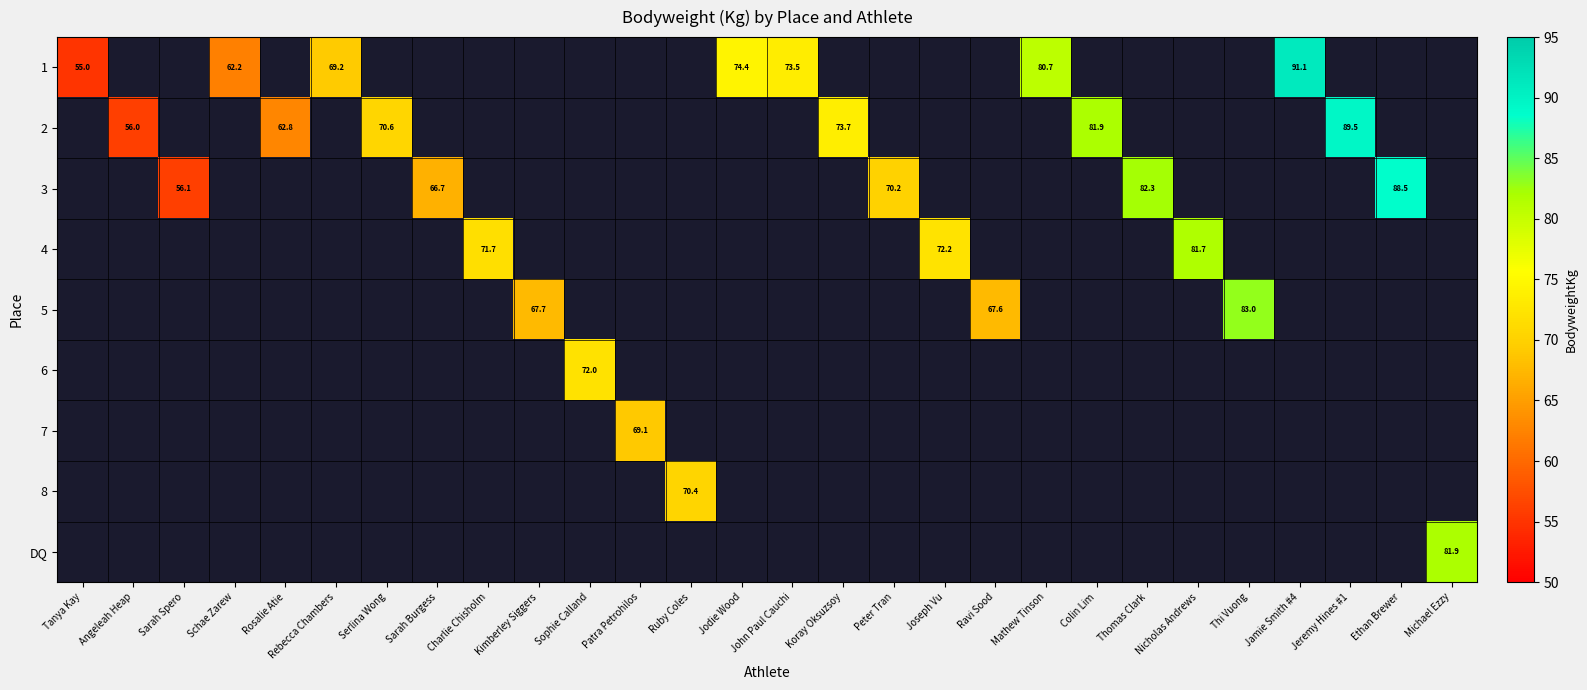

What is the minimum value for 1?

55.0